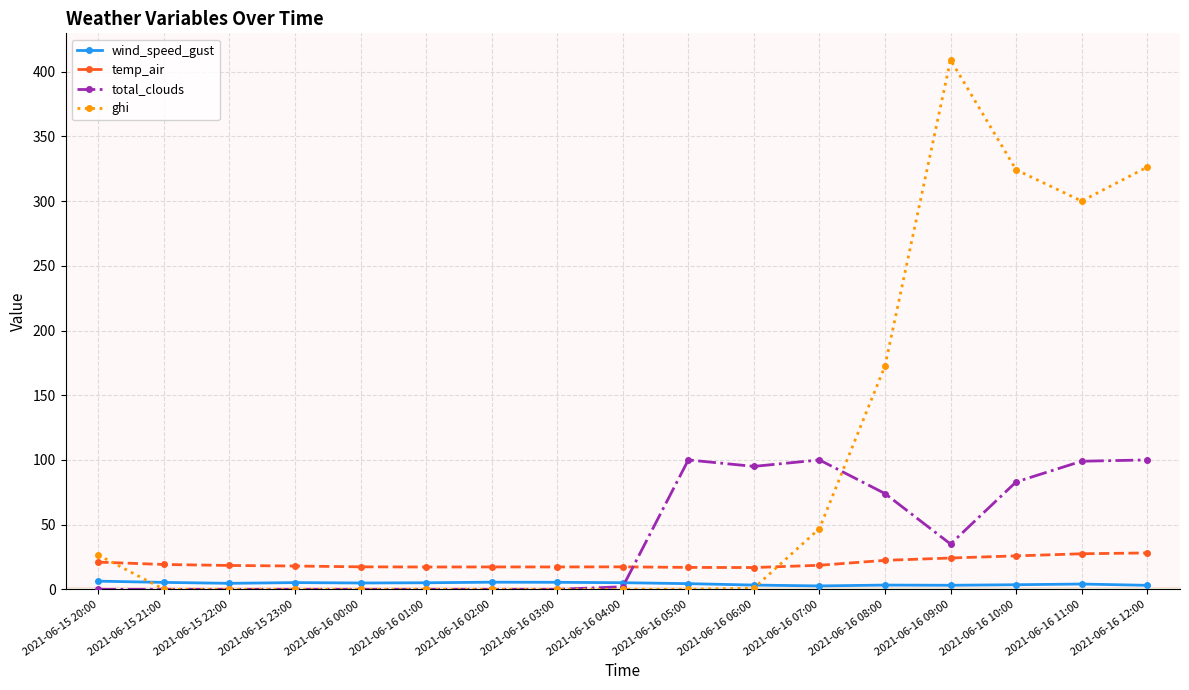

How many categories are shown in the chart?

17